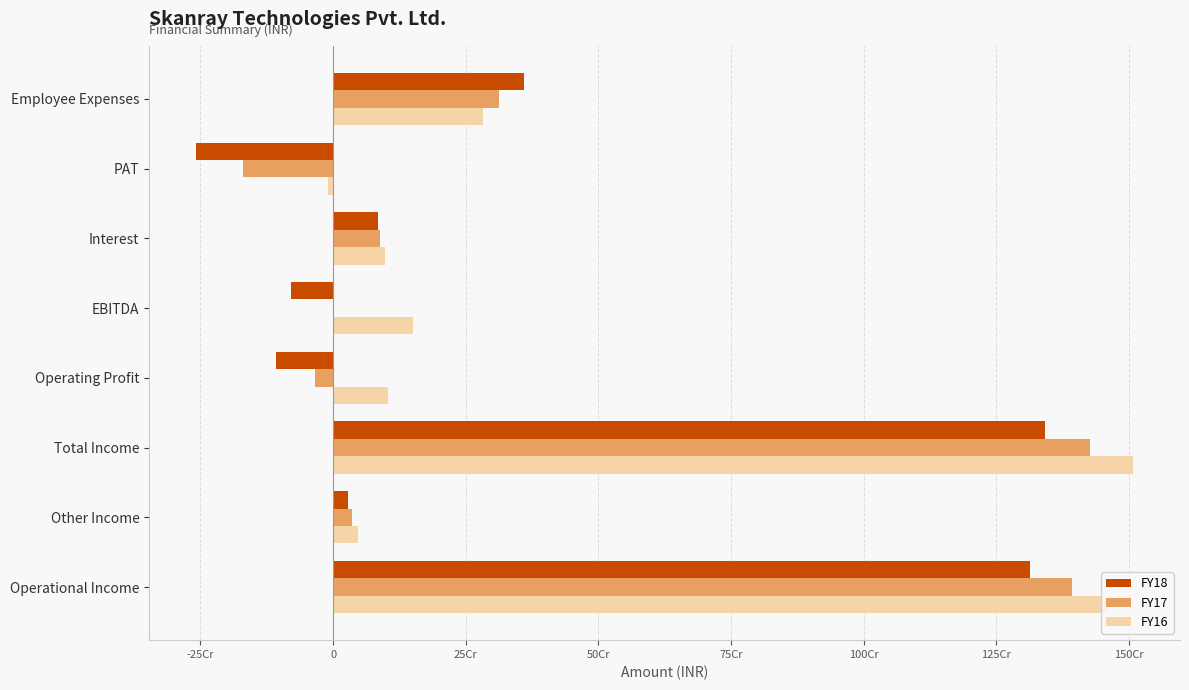

Where is FY16 nearest to the value 749045720?

Employee Expenses